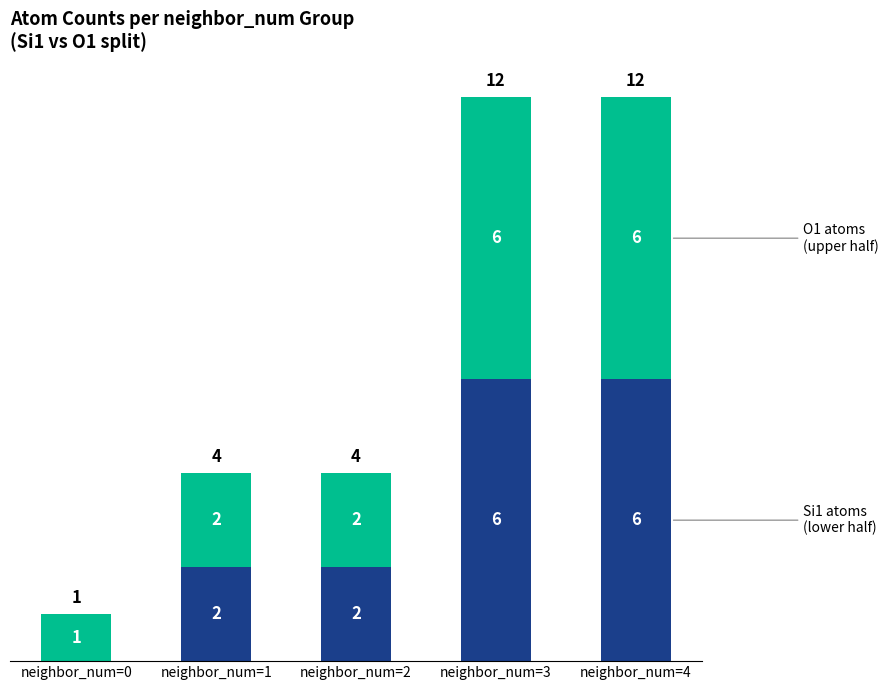

Are the bars horizontal?

No